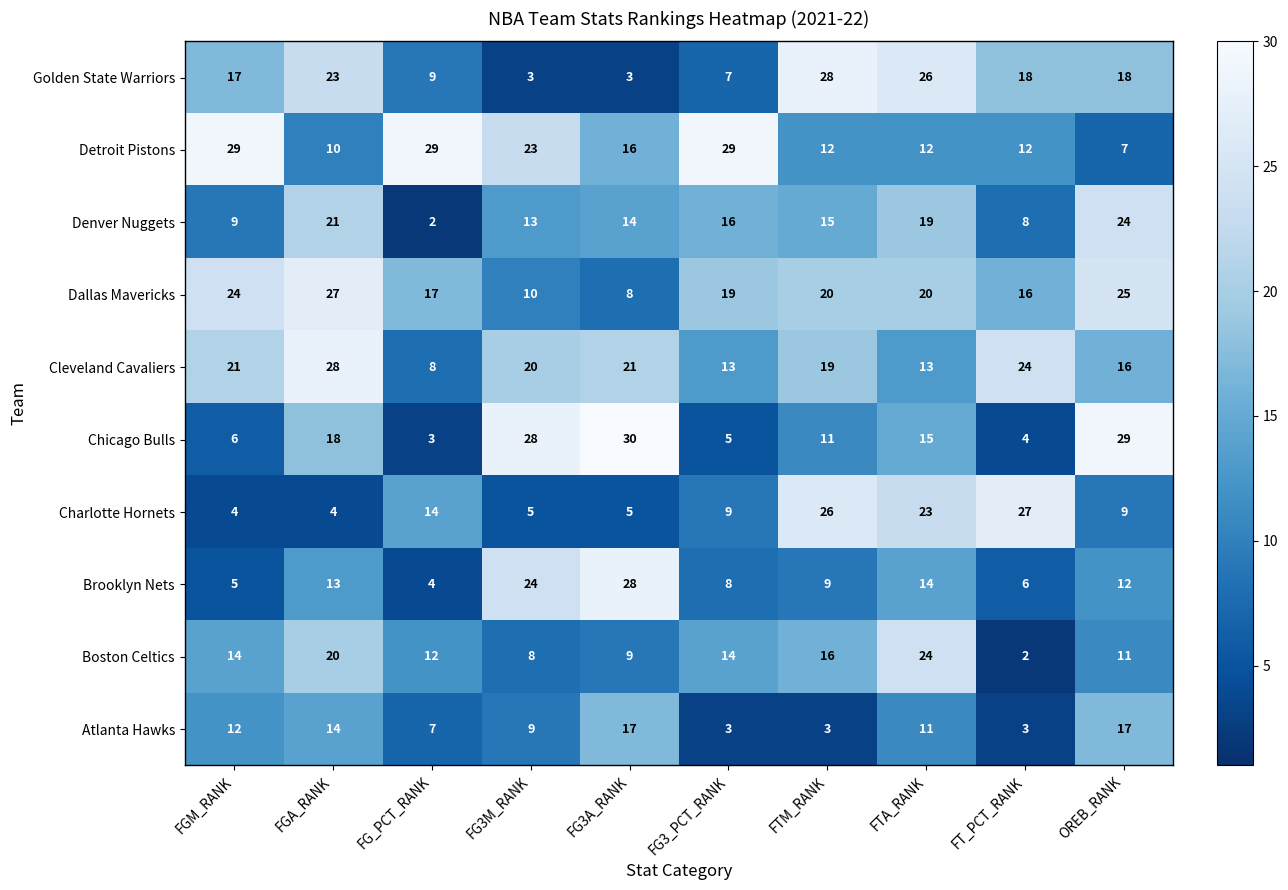

What is the maximum value for Boston Celtics?

24